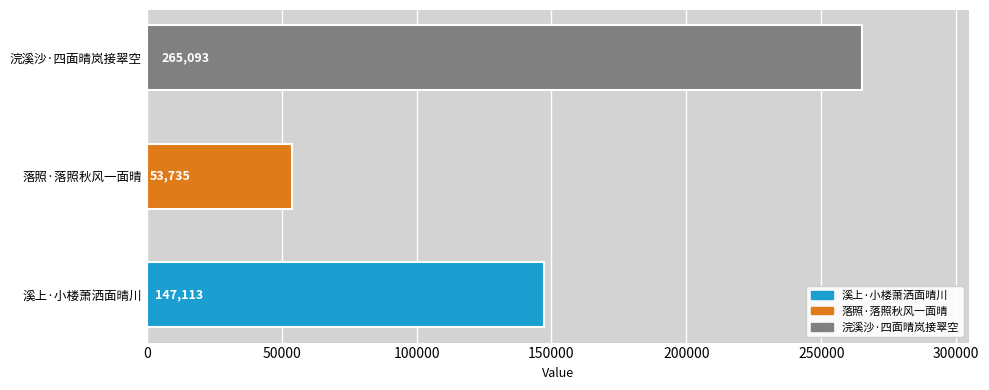

How many categories are shown in the chart?

3